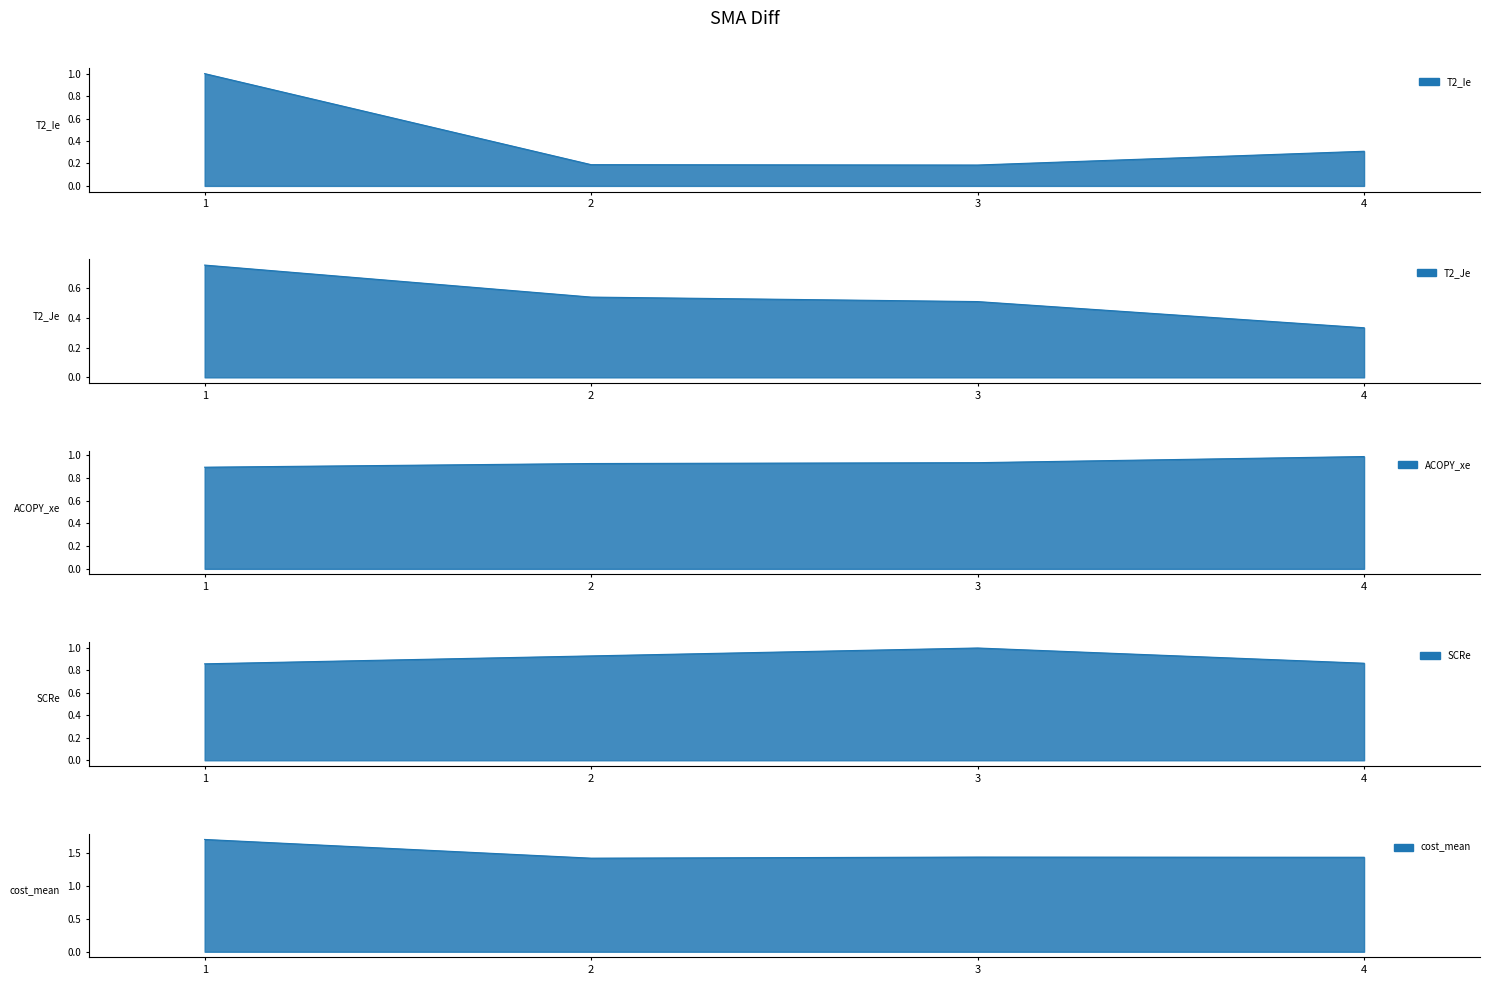

True or false: ACOPY_xe and T2_Ie cross at least once.

True